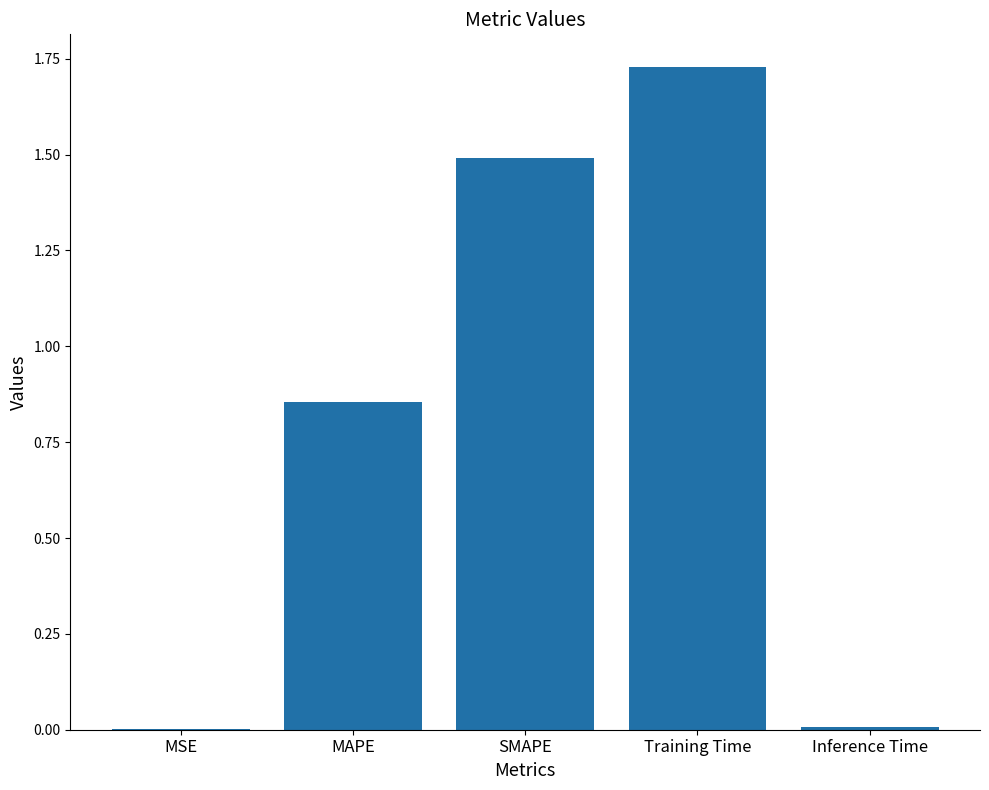

The chart shows a value of 0.9 at SMAPE. True or false?

False